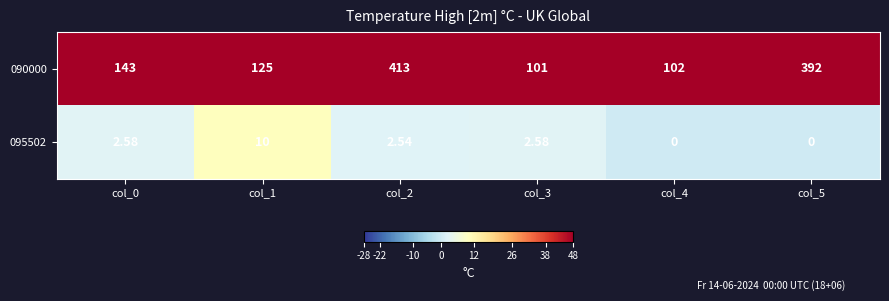

How many data points in 095502 are above 2?

4